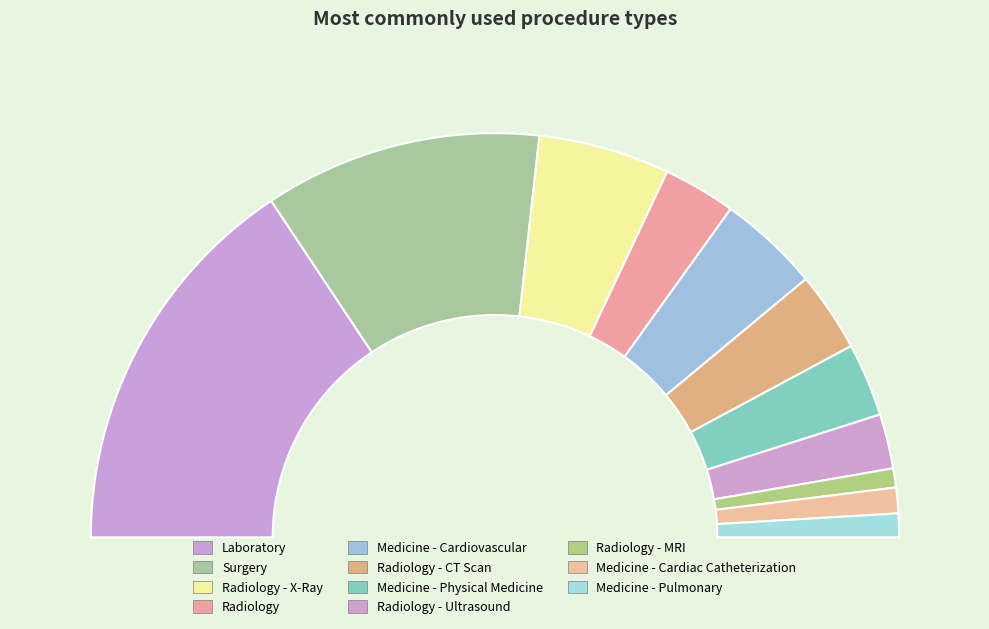

Is there any slice that represents more than half of the pie?

No